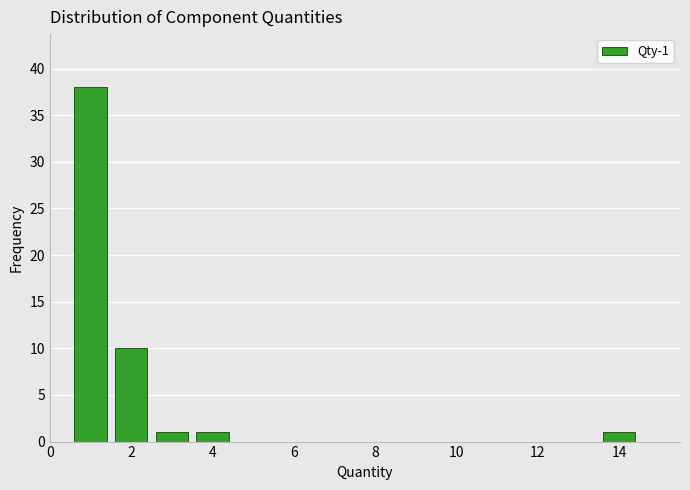

Over which range of the x-axis is the bar tallest?

0.5 to 1.5